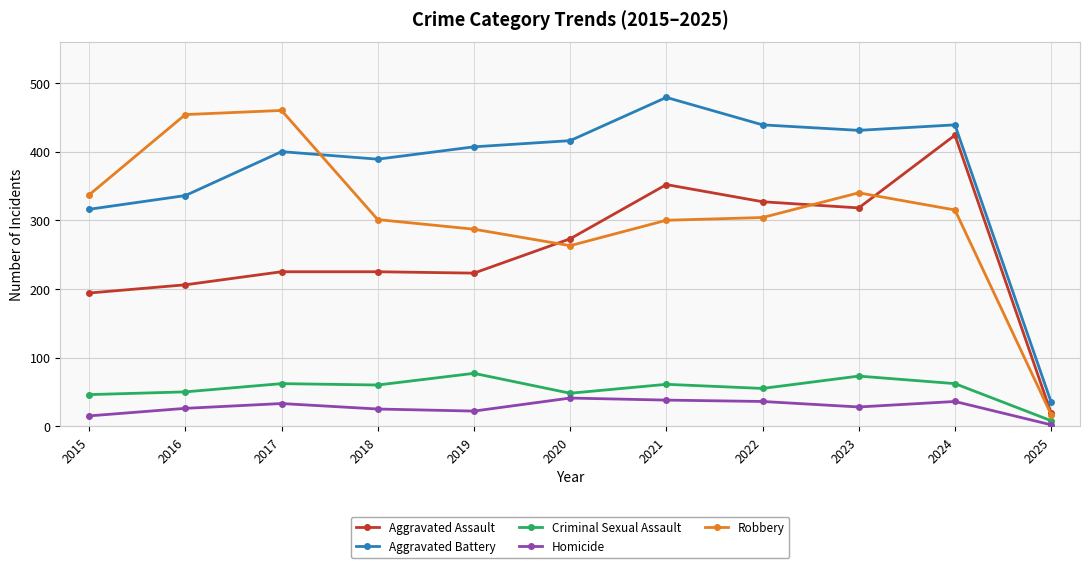

Between 2015 and 2017, which series saw the biggest shift?

Robbery